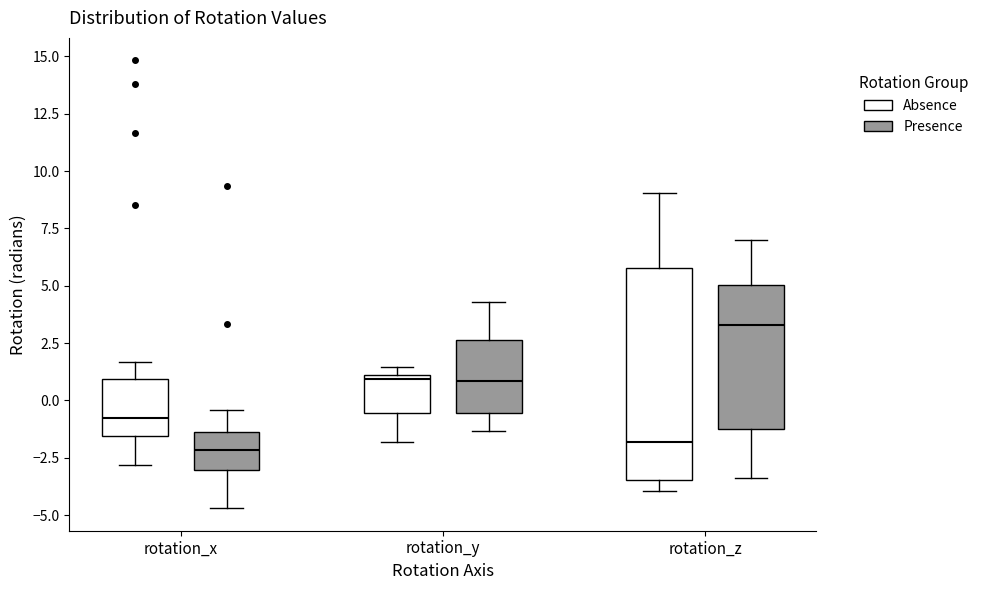

Where is the lower edge of the box for rotation_y (Absence) on the y-axis? The values are not printed on the chart, so give them approximately, as read against the axis.

-0.5